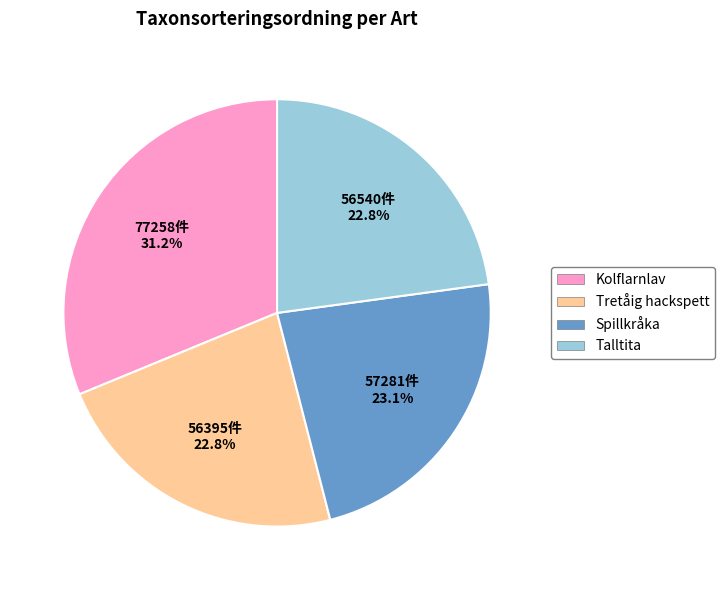

Which category has the biggest portion of the pie?

Kolflarnlav